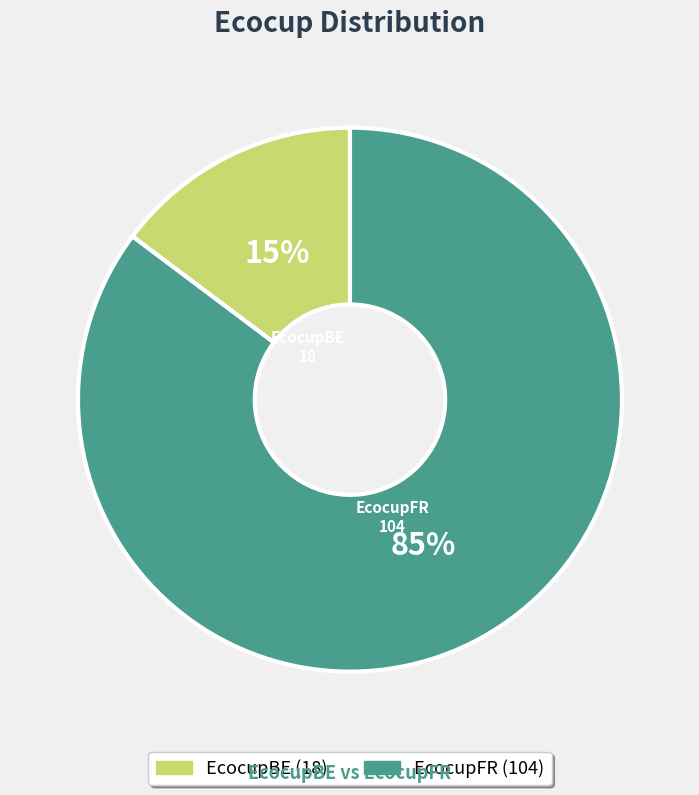

Is it true that EcocupFR is 71% of the pie?

False